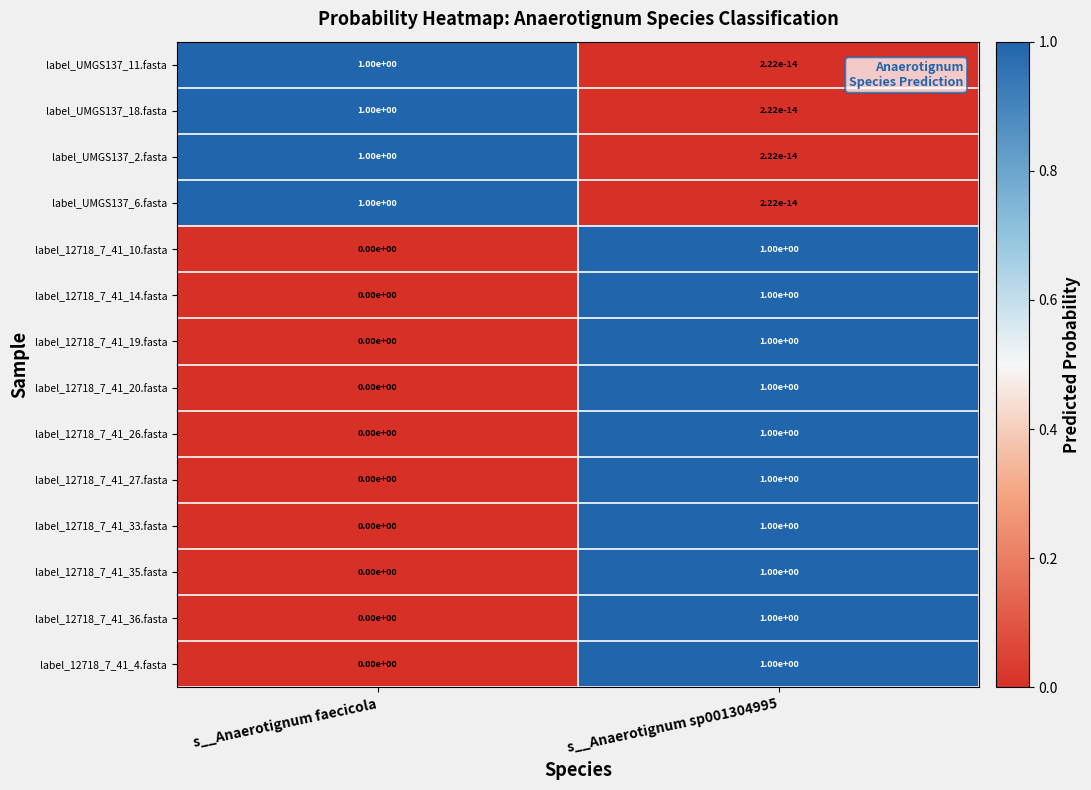

What is the maximum value shown in the chart?

1.0